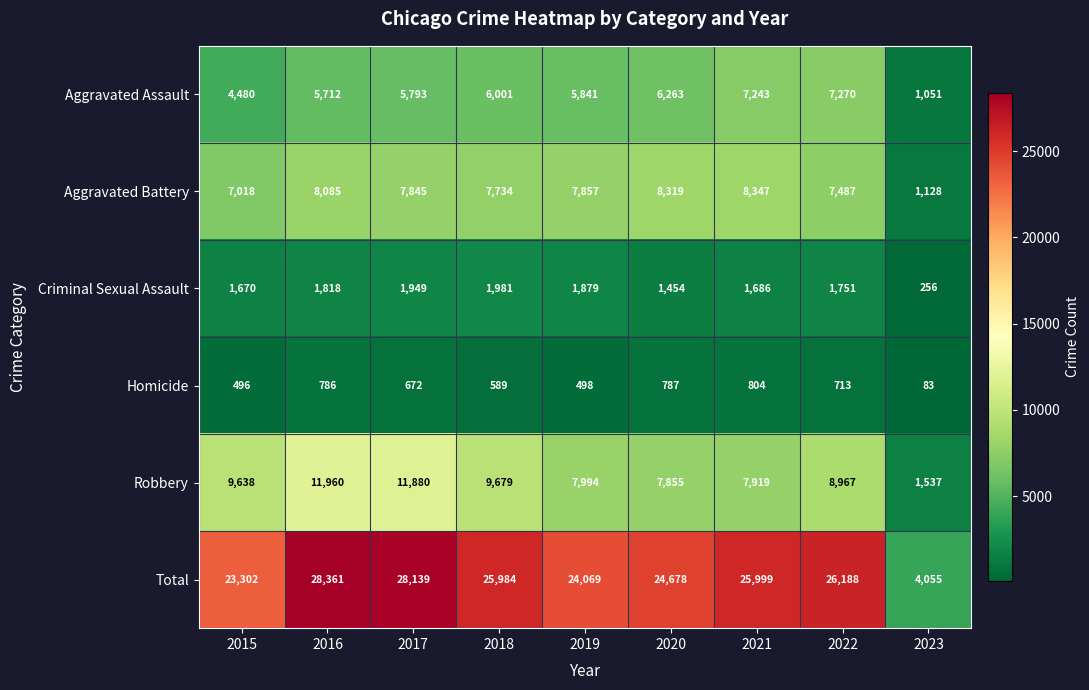

Rank the series by their maximum value, from highest to lowest.

Total, Robbery, Aggravated Battery, Aggravated Assault, Criminal Sexual Assault, Homicide